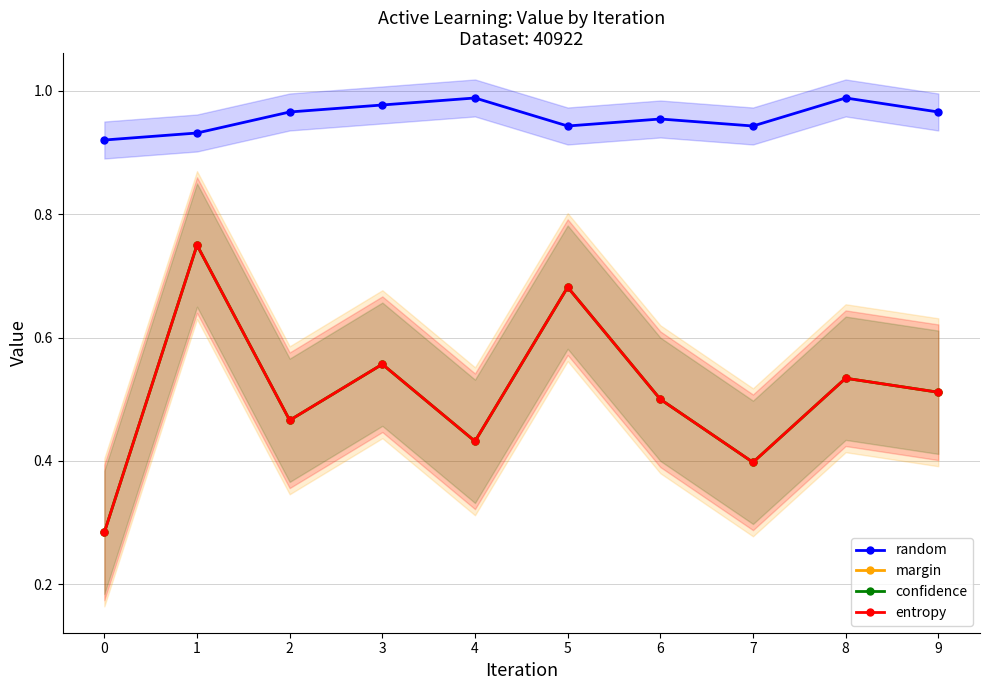

True or false: margin and confidence intersect in this chart.

False